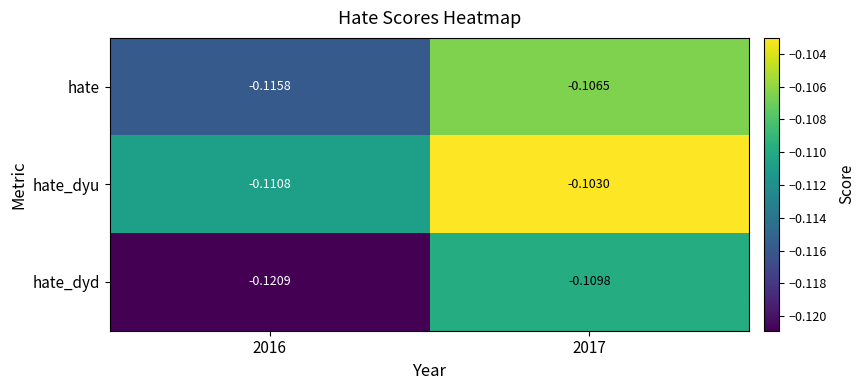

Which series has the largest total across all categories?

hate_dyu